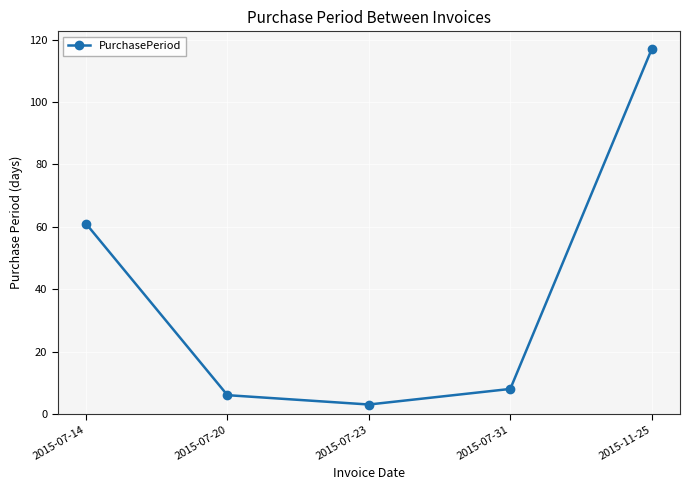

Approximately how many times larger is the value at 2015-07-20 compared to 2015-07-23?

2.0